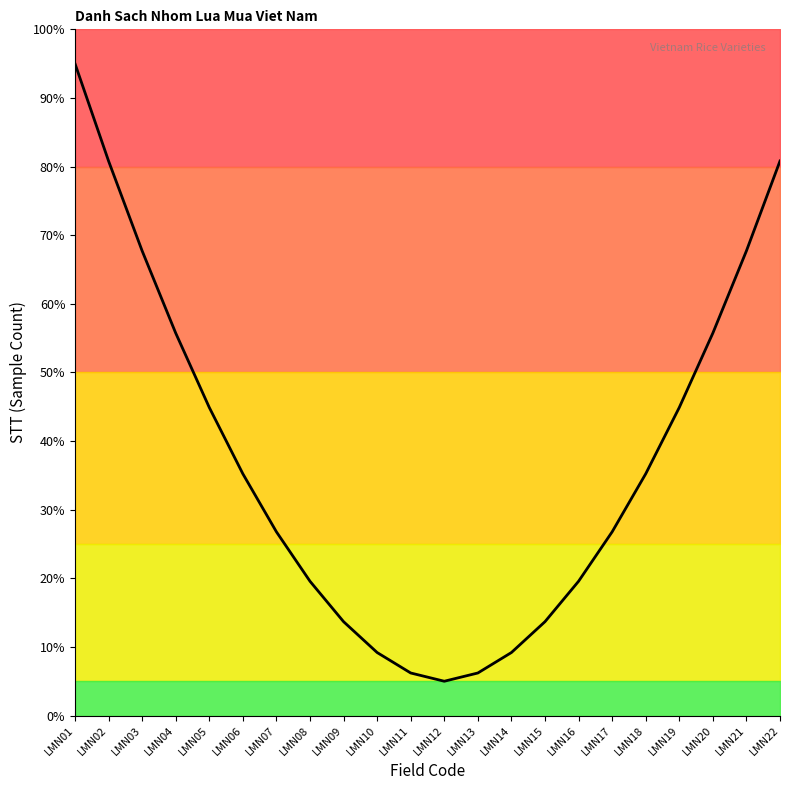

True or false: there are more than 1 points higher than both neighbors.

False